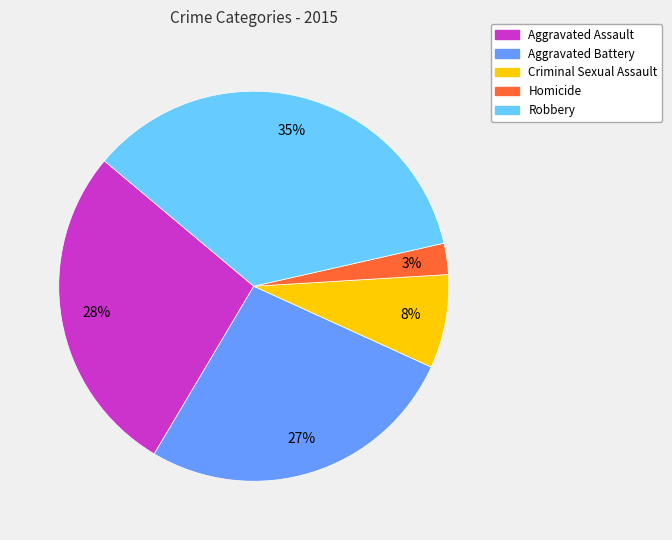

To the nearest percent, what percentage of the pie is Criminal Sexual Assault?

8%